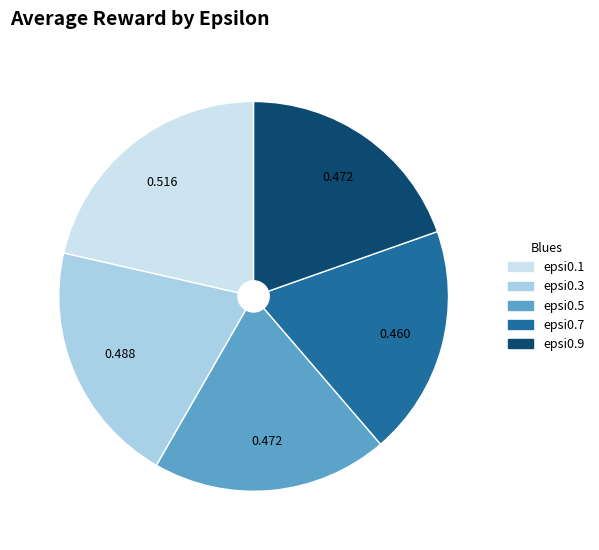

Is there any slice that represents more than half of the pie?

No